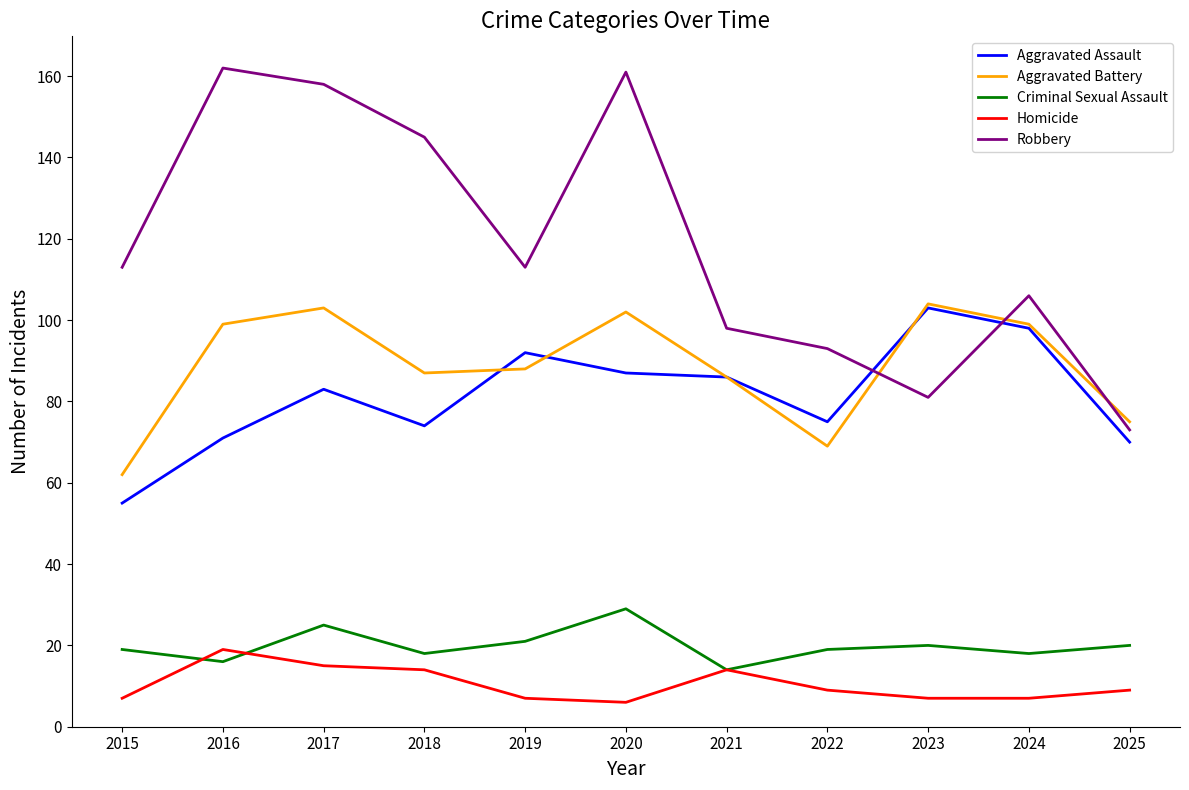

At how many categories does at least one series exceed 144?

4